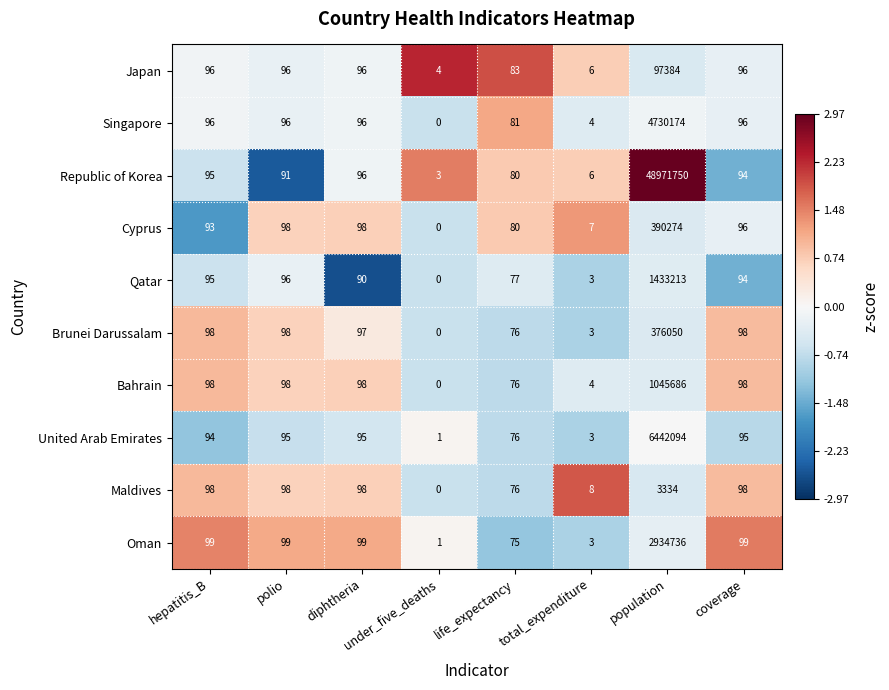

How many values in the Republic of Korea series are below 94?

4